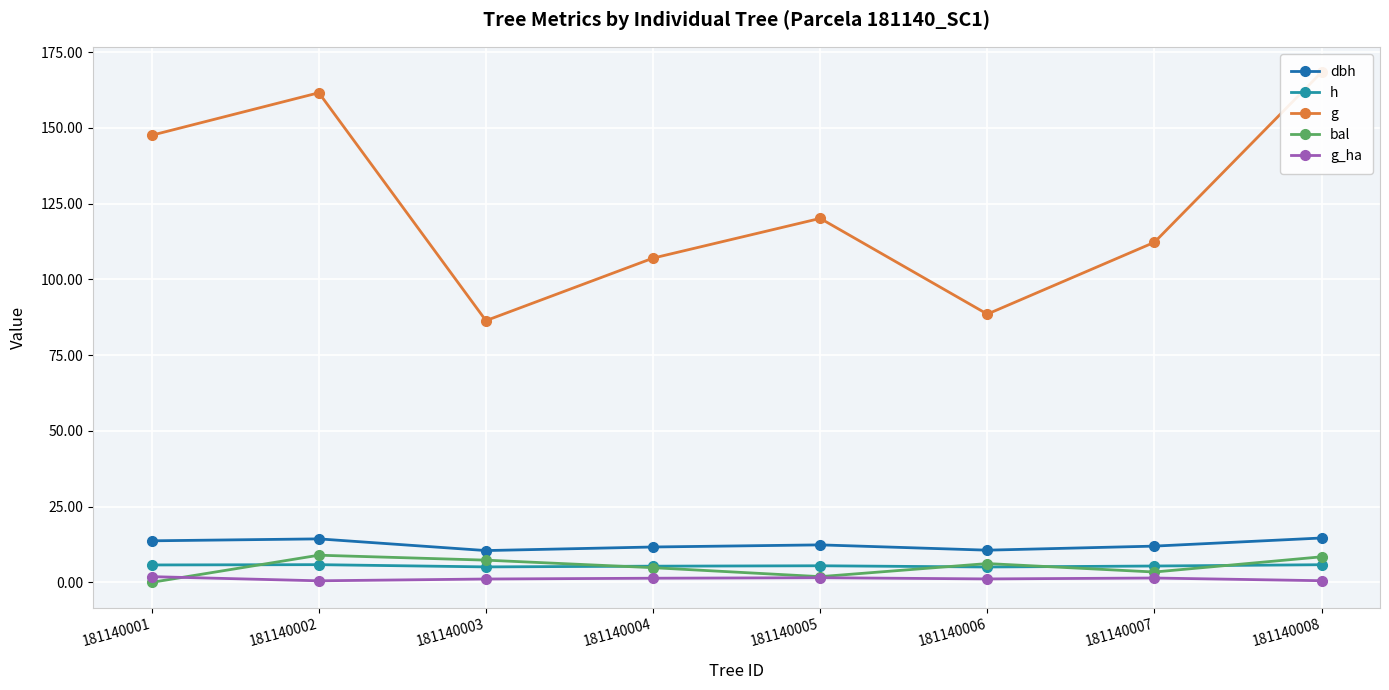

The value of bal at 181140003 is 7.3. True or false?

True